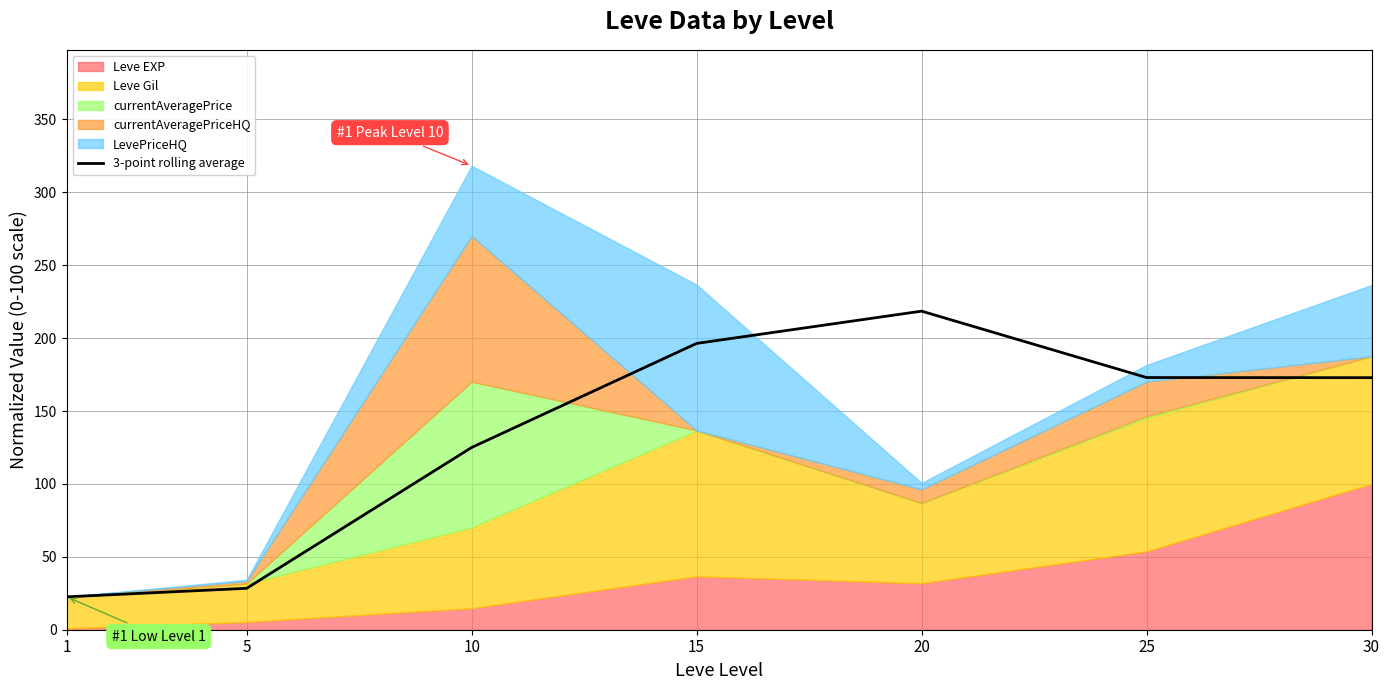

True or false: the data shows 172.9 at 30.

True